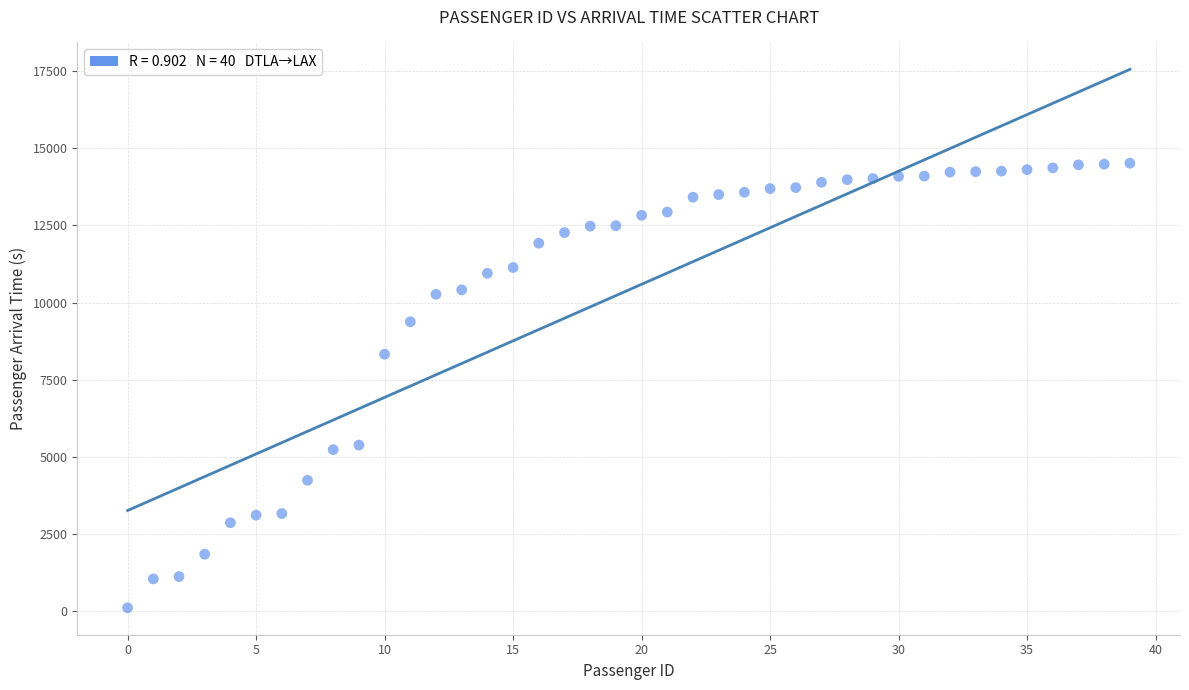

What Y value in the scatter plot is closest to 7309?

8324